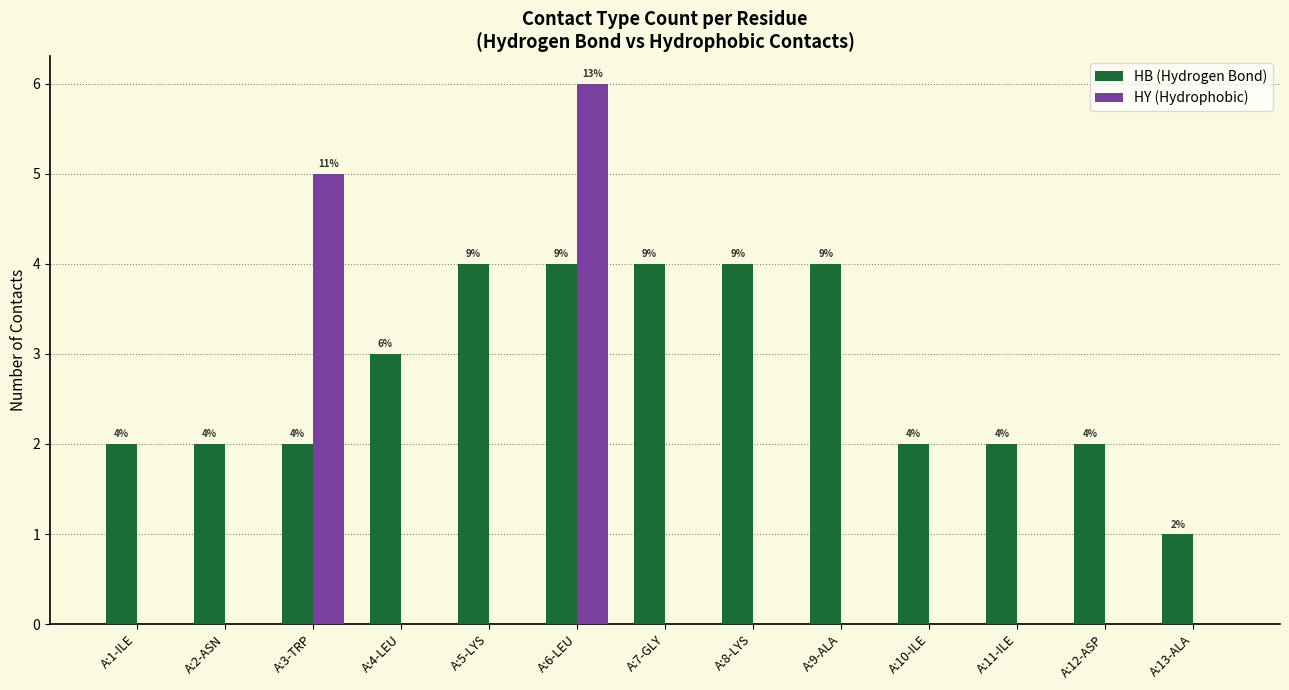

Reading left to right, list all the values displayed in this chart.

HB (Hydrogen Bond): A:1-ILE=2	A:2-ASN=2	A:3-TRP=2	A:4-LEU=3	A:5-LYS=4	A:6-LEU=4	A:7-GLY=4	A:8-LYS=4	A:9-ALA=4	A:10-ILE=2	A:11-ILE=2	A:12-ASP=2	A:13-ALA=1
HY (Hydrophobic): A:1-ILE=0	A:2-ASN=0	A:3-TRP=5	A:4-LEU=0	A:5-LYS=0	A:6-LEU=6	A:7-GLY=0	A:8-LYS=0	A:9-ALA=0	A:10-ILE=0	A:11-ILE=0	A:12-ASP=0	A:13-ALA=0